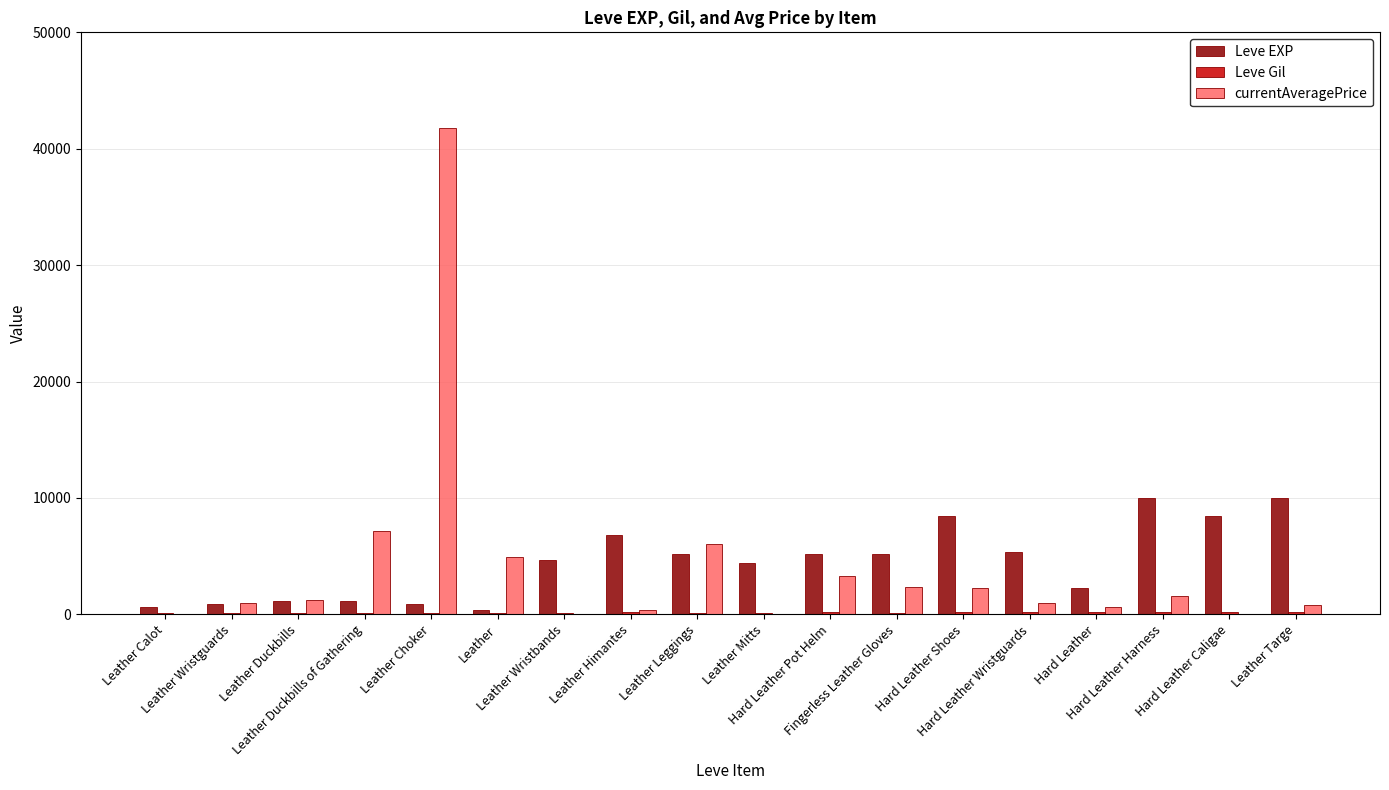

What is the spread (max minus min) of values at Hard Leather?

2060.0